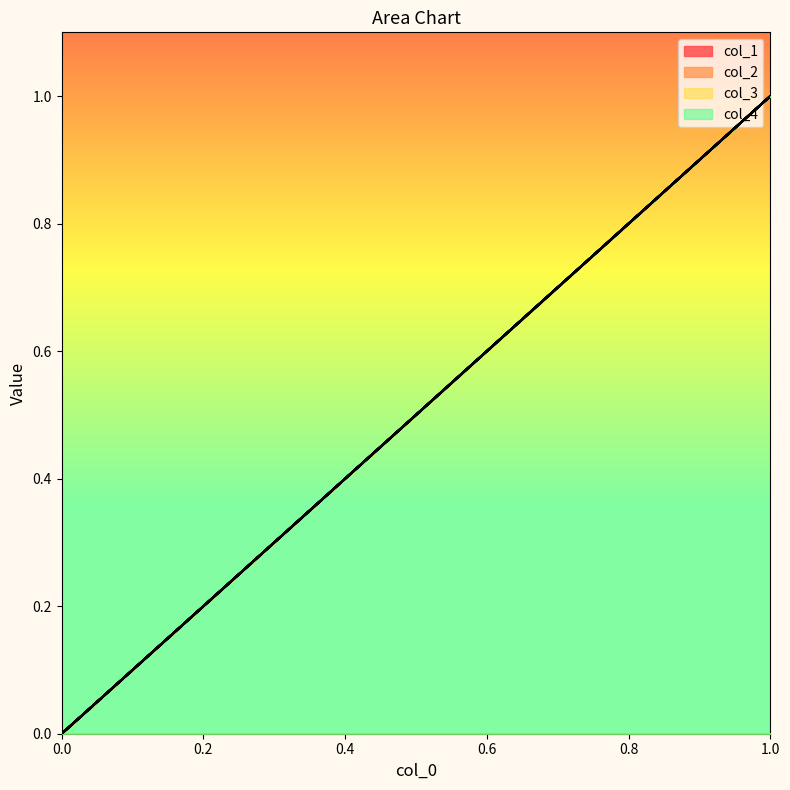

How many col_1 values are between 0 and 1?

5